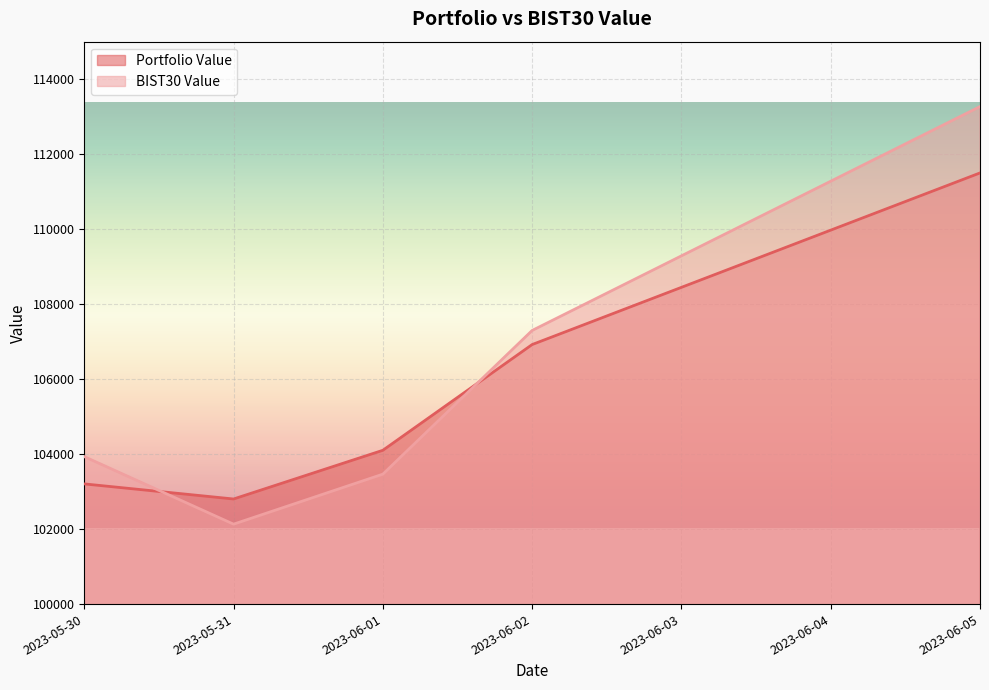

Reading right to left, extract all data points from this chart.

Portfolio Value: 111498.8	106921.7	104101.7	102802.7	103205.2
BIST30 Value: 113268.2	107297.1	103465.2	102131.6	103932.6